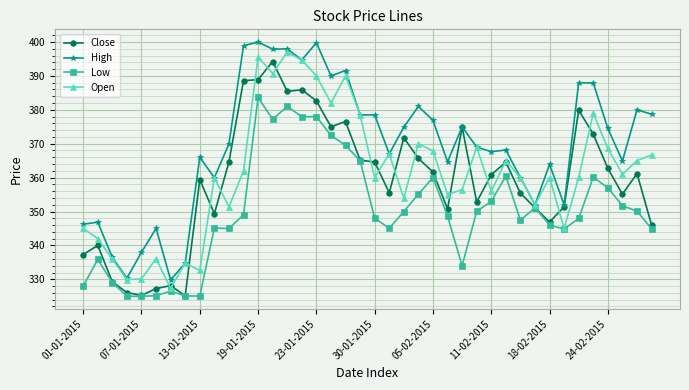

What is the minimum value for Close?

325.1